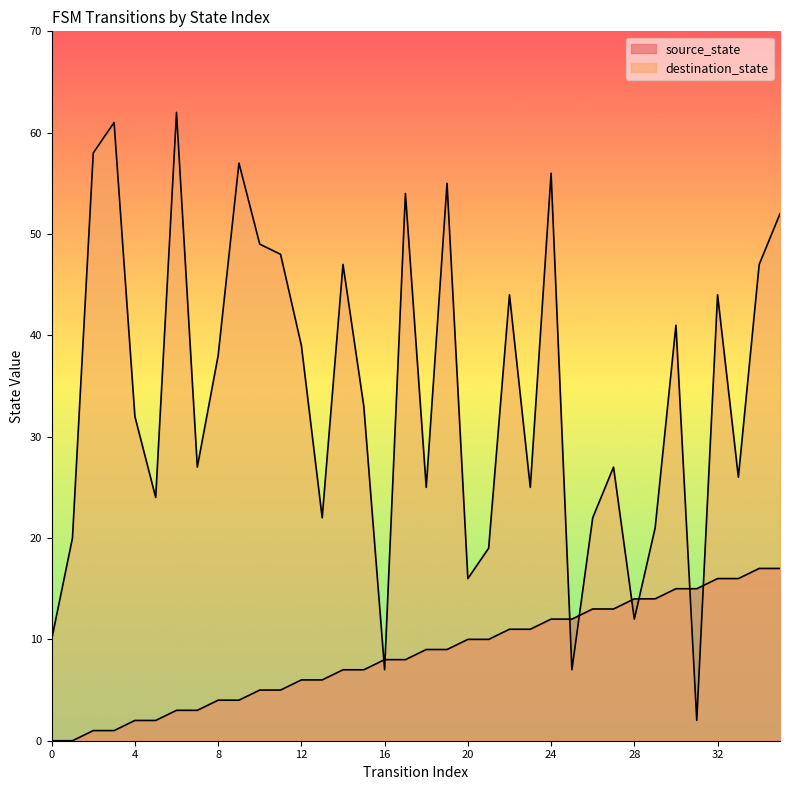

Is it true that destination_state equals 25 at 18?

True